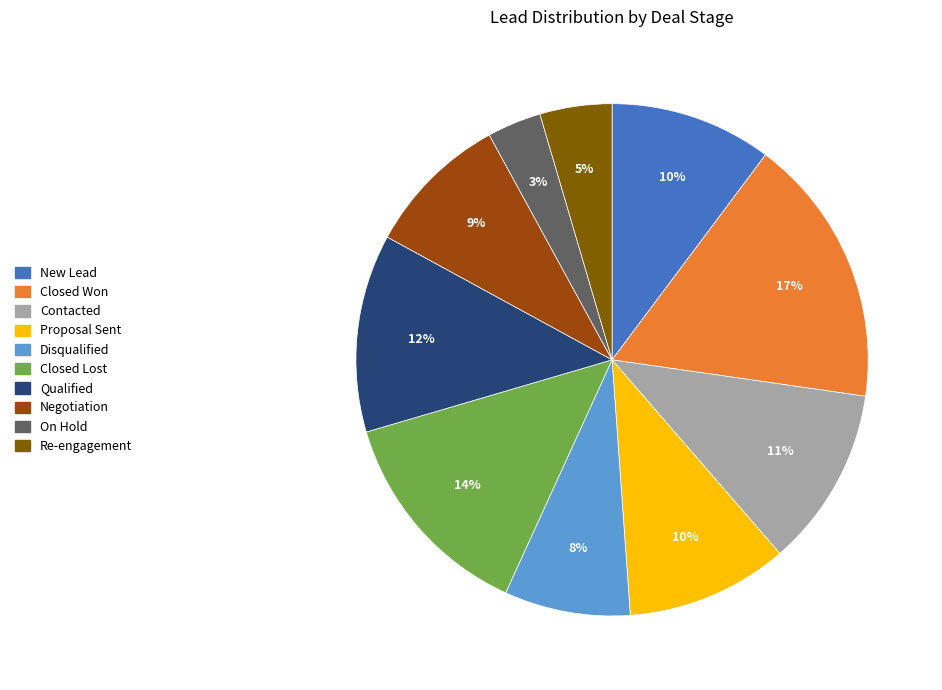

Is it true that Negotiation is 9% of the pie?

True